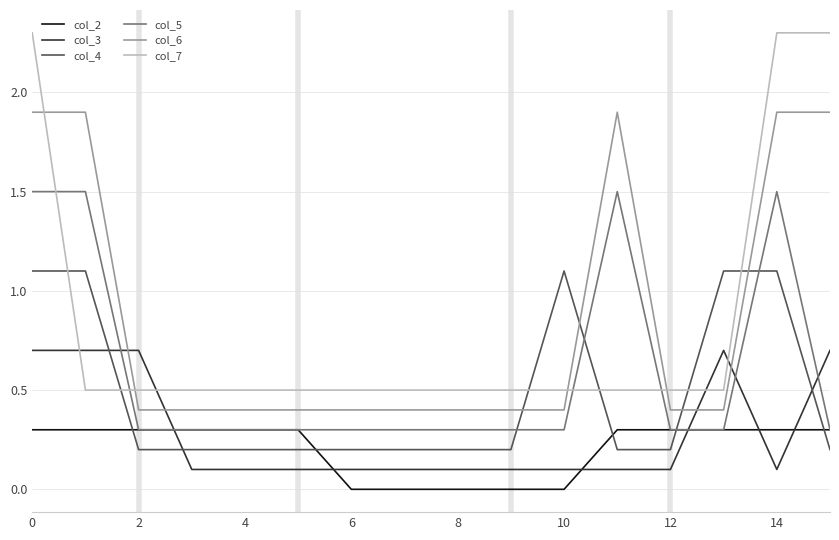

What is the difference between the maximum and minimum values in the col_6 series?

1.5